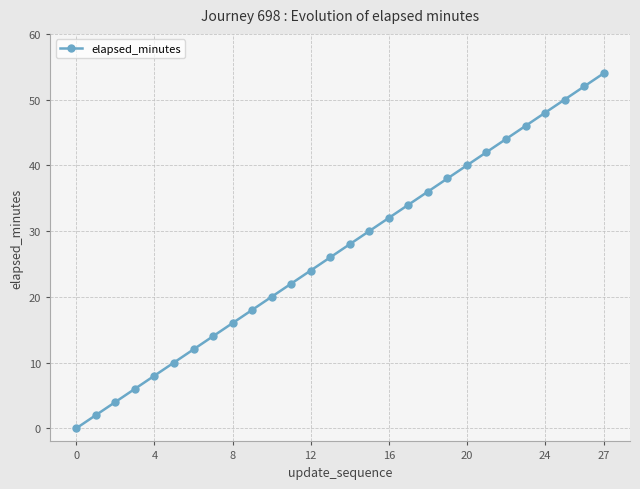

How many positive values are there?

27